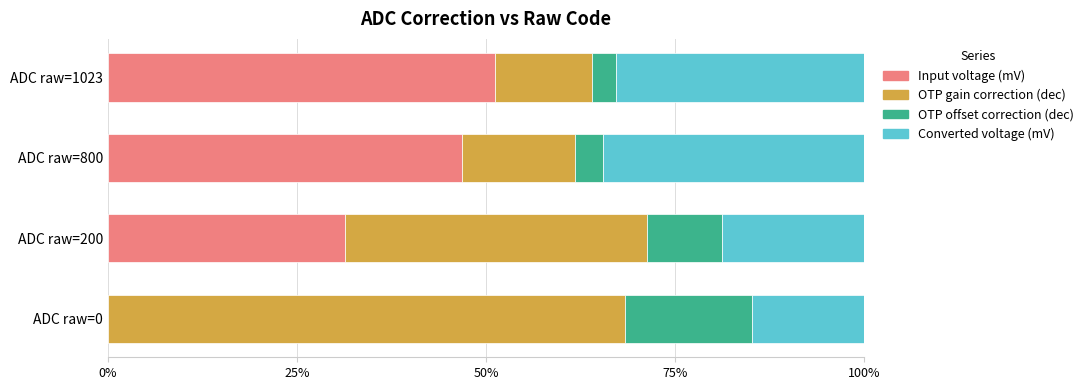

What is the maximum value for Input voltage (mV)?

51.2